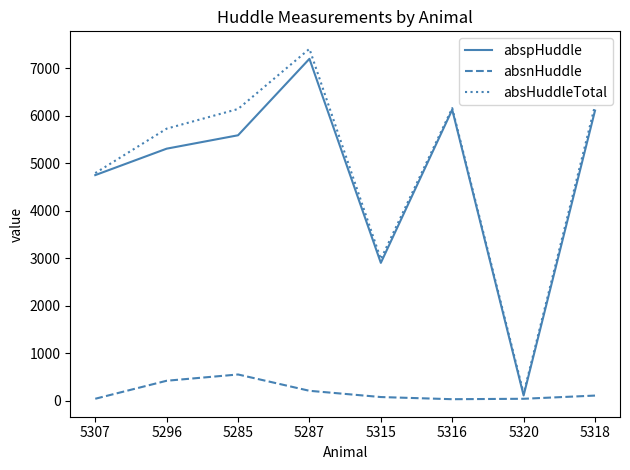

What is the maximum value for absnHuddle?

553.1